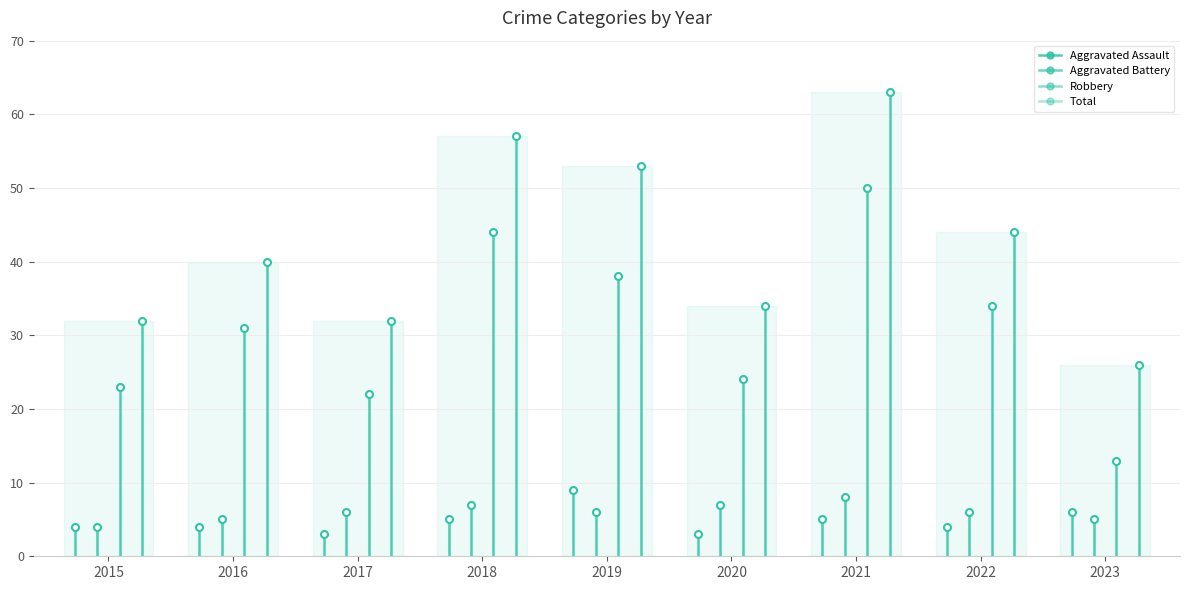

Is the value of Robbery at 2017 greater than the value of Aggravated Assault at 2017?

Yes